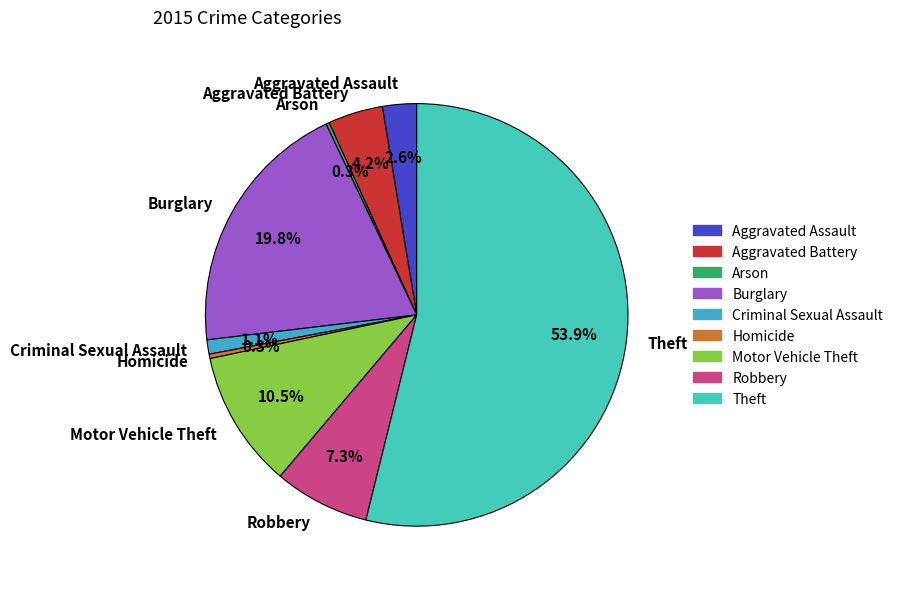

What is the total percentage of Criminal Sexual Assault and Homicide?

1.4%